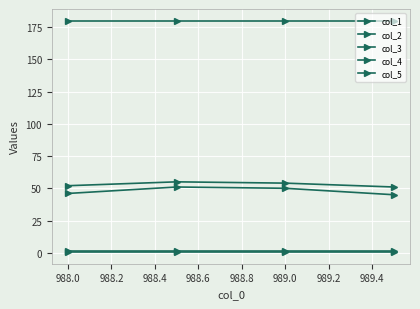

How many lines are shown in the chart?

5